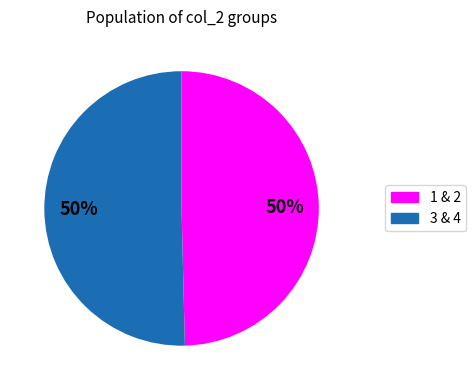

To the nearest percent, what is the average slice percentage?

50%